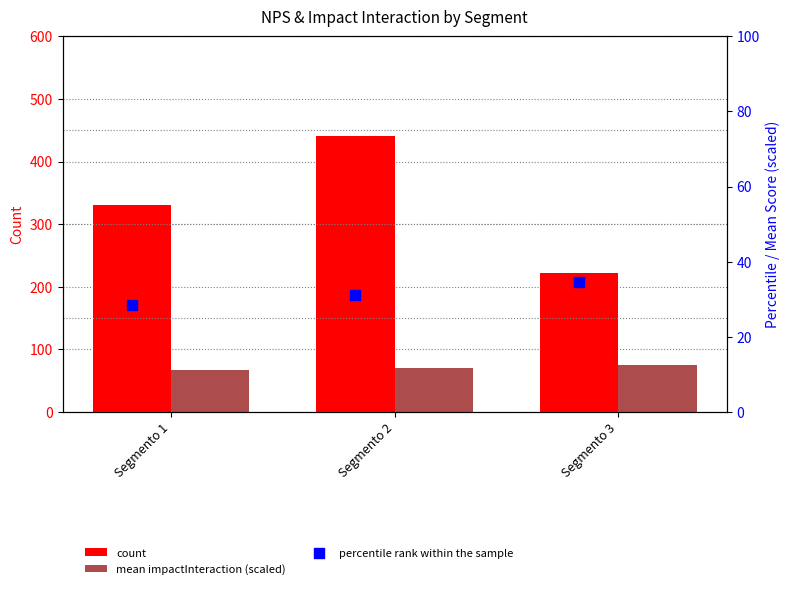

Which series reaches the maximum Y coordinate?

count